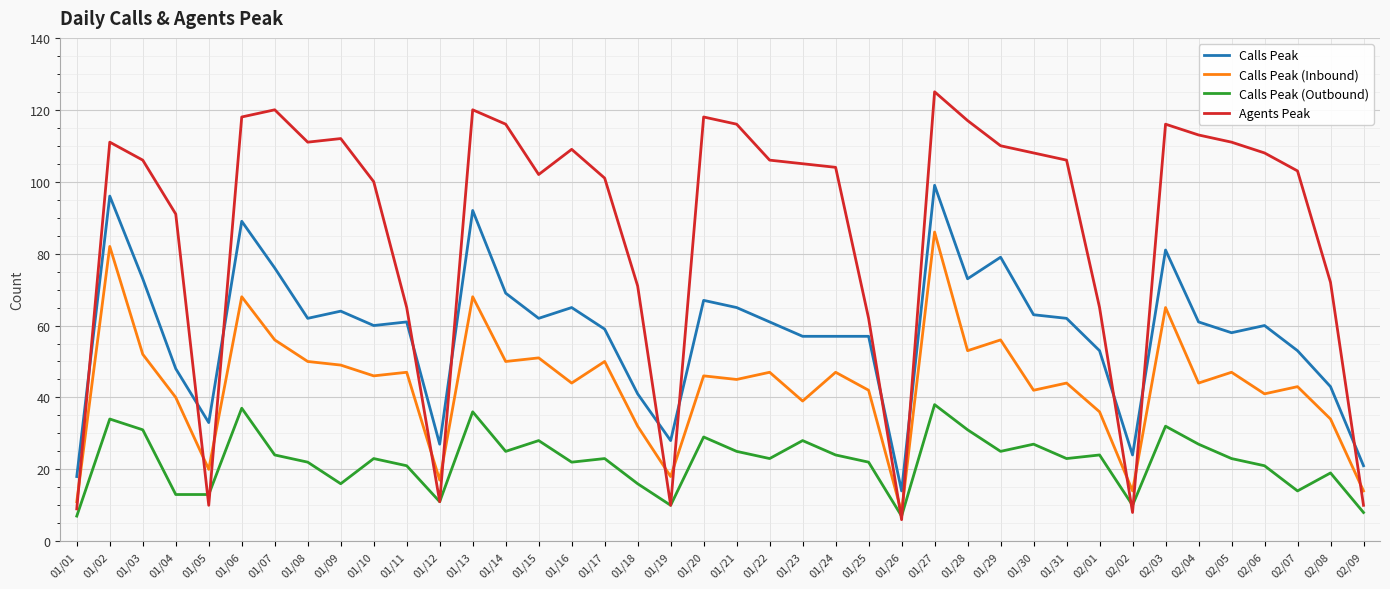

Reading left to right, extract all data points from this chart.

Calls Peak: 01/01=18	01/02=96	01/03=73	01/04=48	01/05=33	01/06=89	01/07=76	01/08=62	01/09=64	01/10=60	01/11=61	01/12=27	01/13=92	01/14=69	01/15=62	01/16=65	01/17=59	01/18=41	01/19=28	01/20=67	01/21=65	01/22=61	01/23=57	01/24=57	01/25=57	01/26=14	01/27=99	01/28=73	01/29=79	01/30=63	01/31=62	02/01=53	02/02=24	02/03=81	02/04=61	02/05=58	02/06=60	02/07=53	02/08=43	02/09=21
Calls Peak (Inbound): 01/01=11	01/02=82	01/03=52	01/04=40	01/05=20	01/06=68	01/07=56	01/08=50	01/09=49	01/10=46	01/11=47	01/12=17	01/13=68	01/14=50	01/15=51	01/16=44	01/17=50	01/18=32	01/19=18	01/20=46	01/21=45	01/22=47	01/23=39	01/24=47	01/25=42	01/26=8	01/27=86	01/28=53	01/29=56	01/30=42	01/31=44	02/01=36	02/02=14	02/03=65	02/04=44	02/05=47	02/06=41	02/07=43	02/08=34	02/09=14
Calls Peak (Outbound): 01/01=7	01/02=34	01/03=31	01/04=13	01/05=13	01/06=37	01/07=24	01/08=22	01/09=16	01/10=23	01/11=21	01/12=11	01/13=36	01/14=25	01/15=28	01/16=22	01/17=23	01/18=16	01/19=10	01/20=29	01/21=25	01/22=23	01/23=28	01/24=24	01/25=22	01/26=7	01/27=38	01/28=31	01/29=25	01/30=27	01/31=23	02/01=24	02/02=10	02/03=32	02/04=27	02/05=23	02/06=21	02/07=14	02/08=19	02/09=8
Agents Peak: 01/01=9	01/02=111	01/03=106	01/04=91	01/05=10	01/06=118	01/07=120	01/08=111	01/09=112	01/10=100	01/11=65	01/12=11	01/13=120	01/14=116	01/15=102	01/16=109	01/17=101	01/18=71	01/19=10	01/20=118	01/21=116	01/22=106	01/23=105	01/24=104	01/25=62	01/26=6	01/27=125	01/28=117	01/29=110	01/30=108	01/31=106	02/01=65	02/02=8	02/03=116	02/04=113	02/05=111	02/06=108	02/07=103	02/08=72	02/09=10